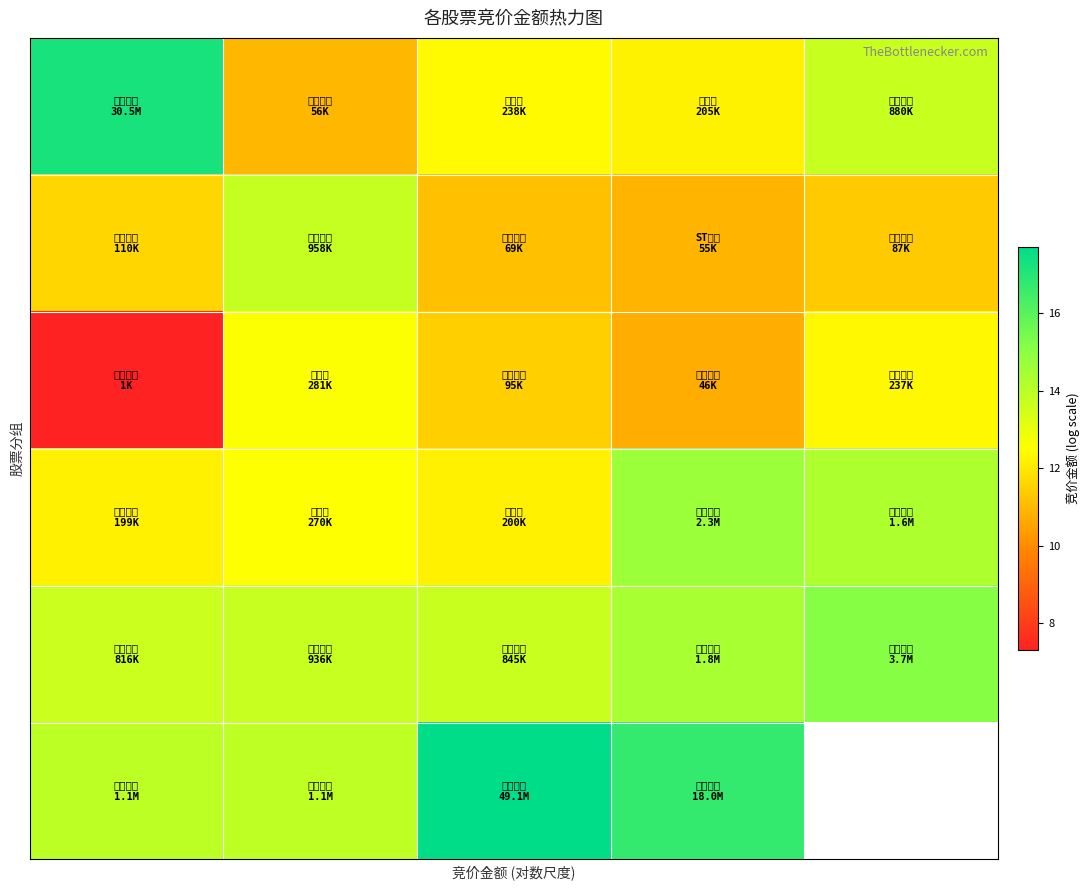

Count the number of data series in this chart.

6